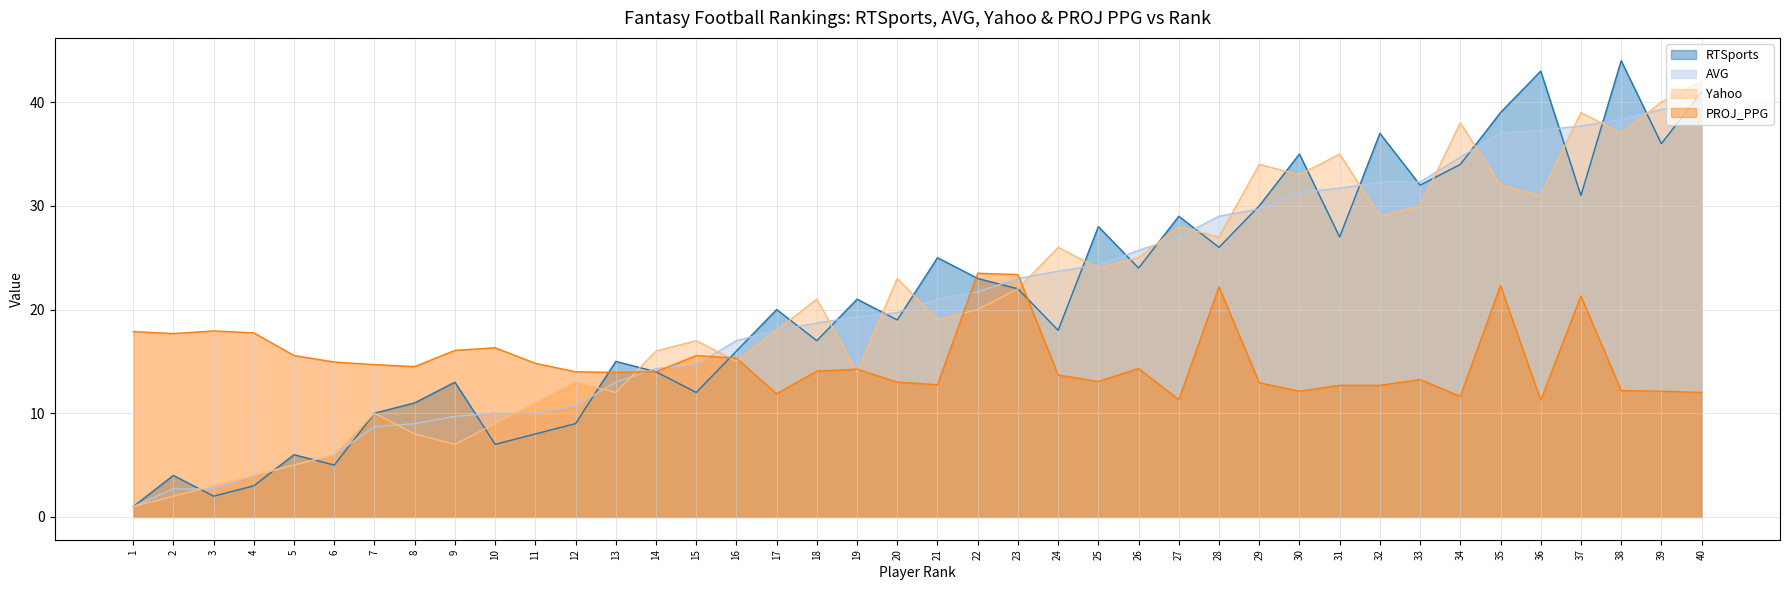

Count the number of categories in the chart.

40